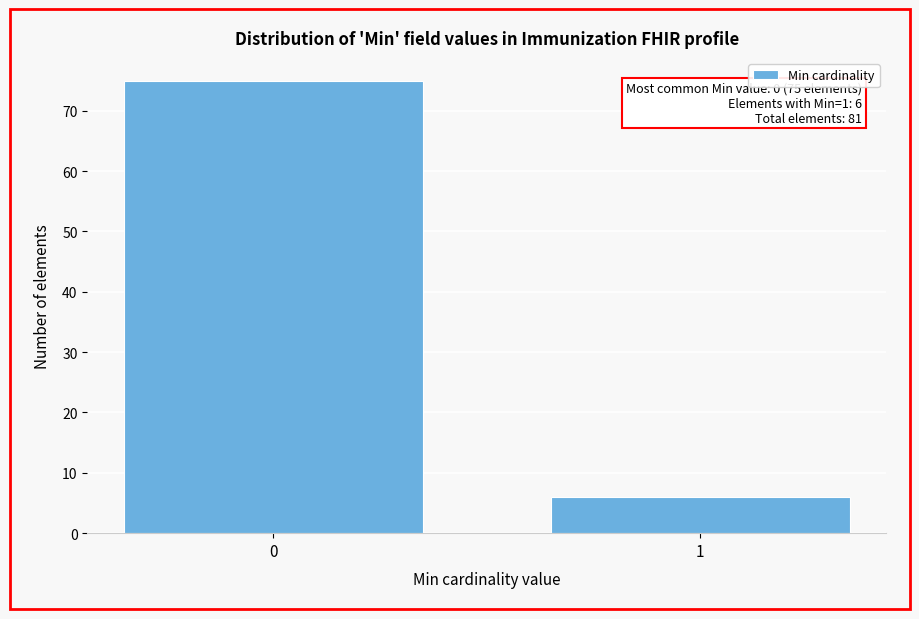

Reading left to right, list all the values displayed in this chart.

75	6